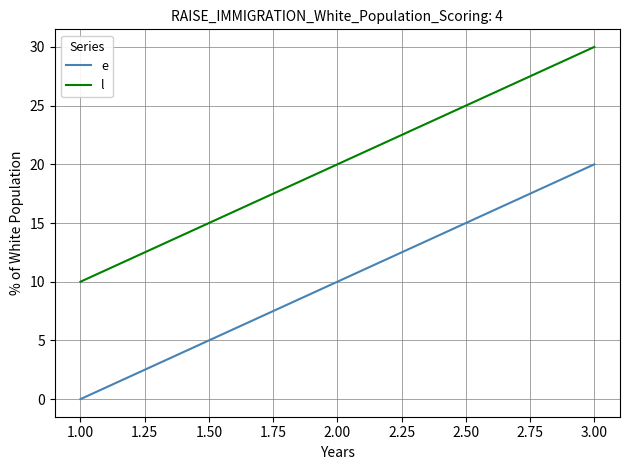

Count the number of data series in this chart.

2